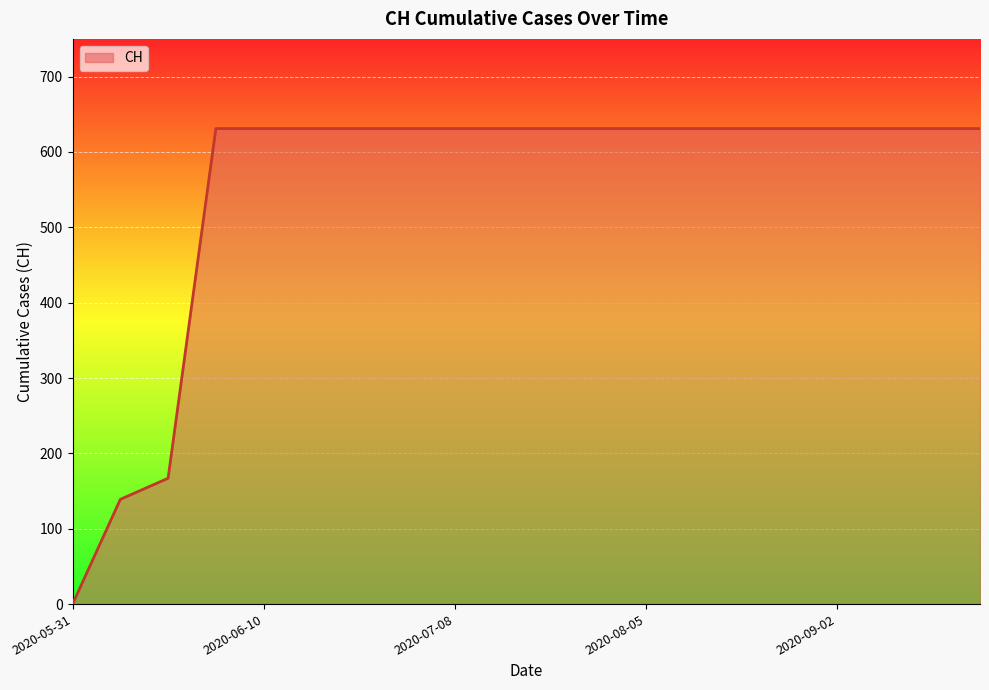

Reading left to right, extract all data points from this chart.

0	139	167	631	631	631	631	631	631	631	631	631	631	631	631	631	631	631	631	631